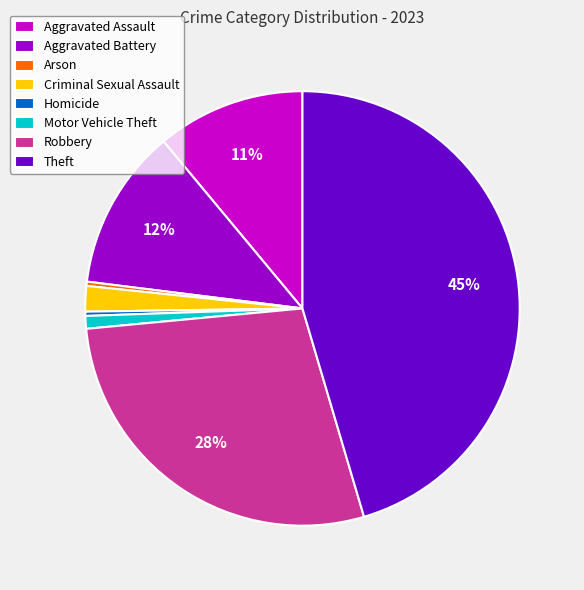

Is there a majority slice in this chart?

No